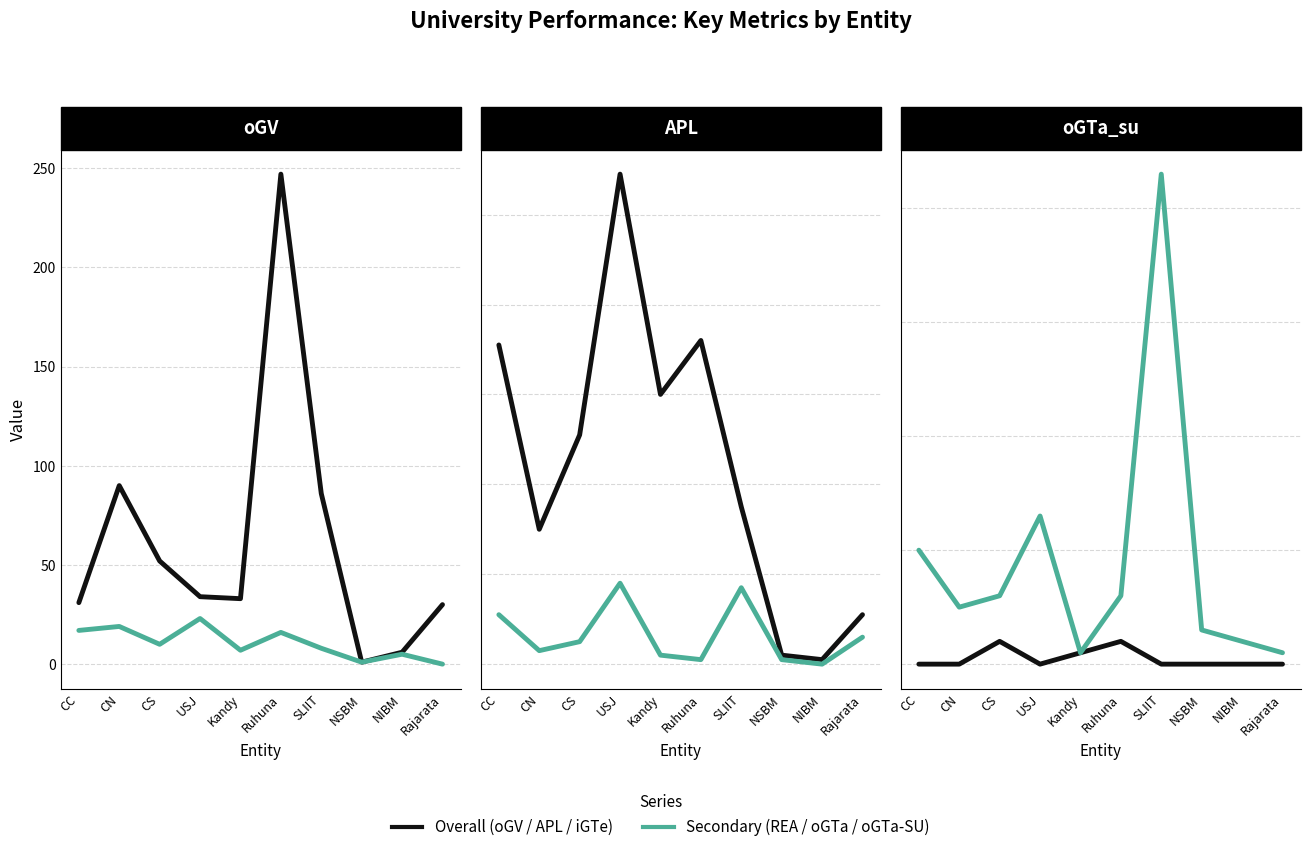

The oGV series shows 31 at CC. True or false?

True